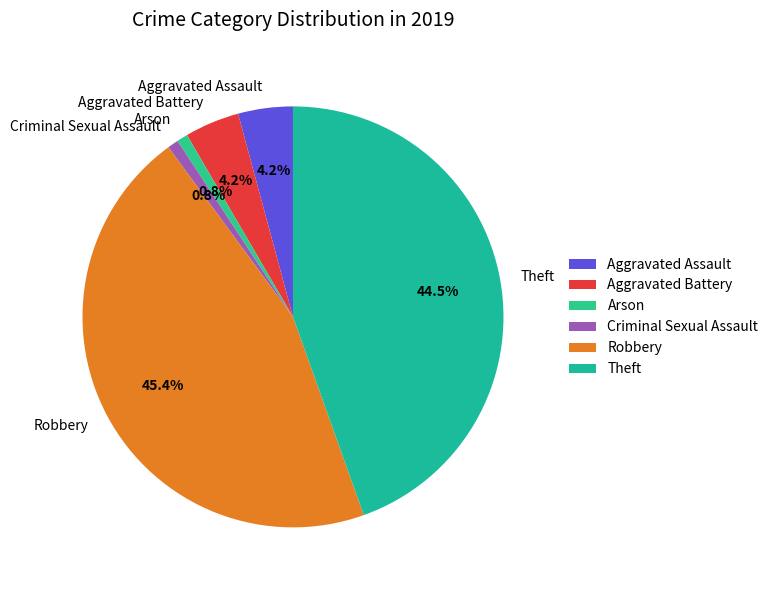

Does any single category account for the majority?

No